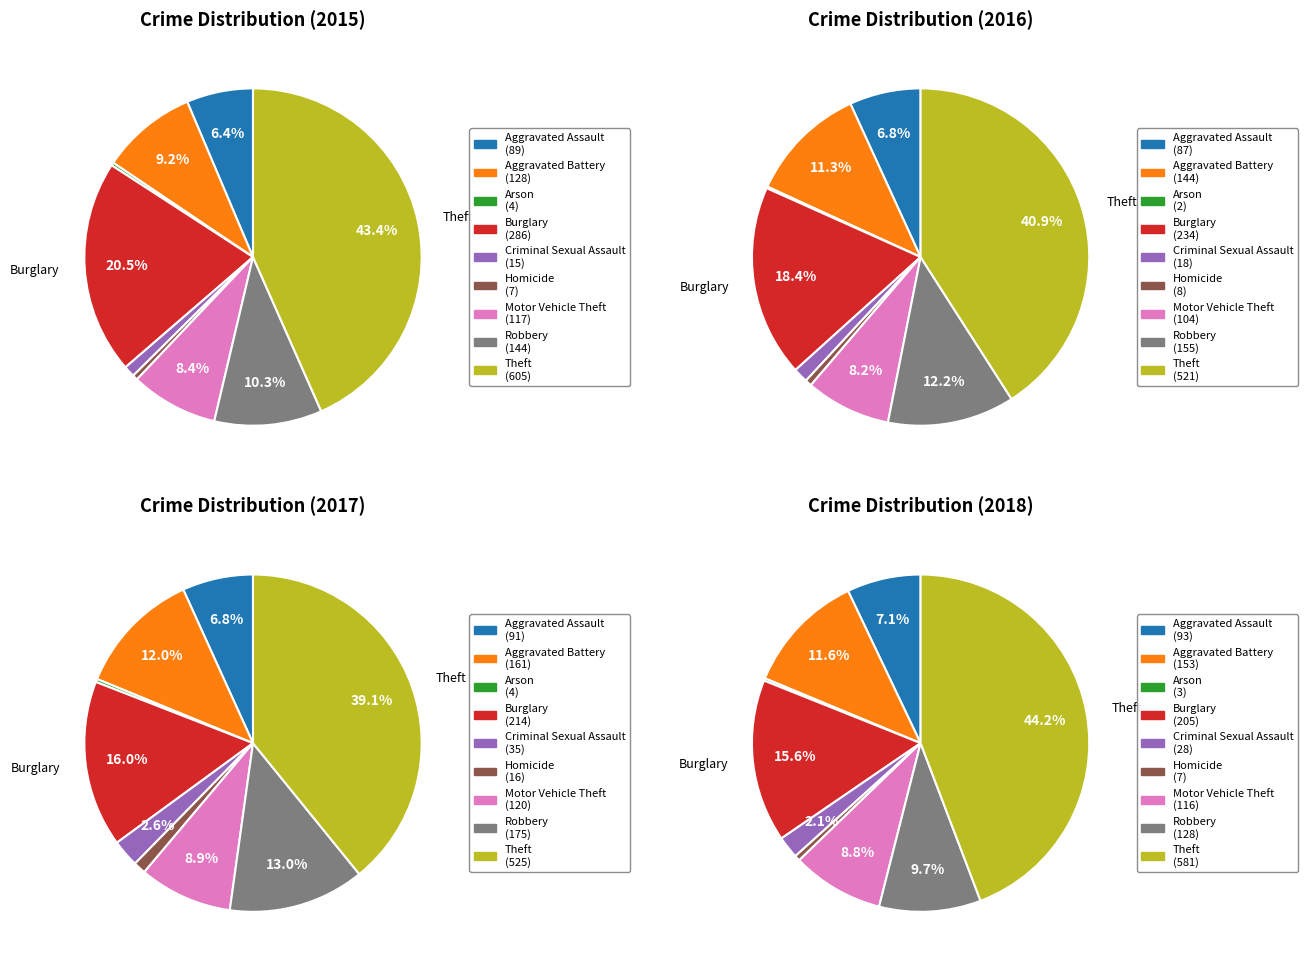

The Burglary slice represents 29% of the pie. True or false?

False